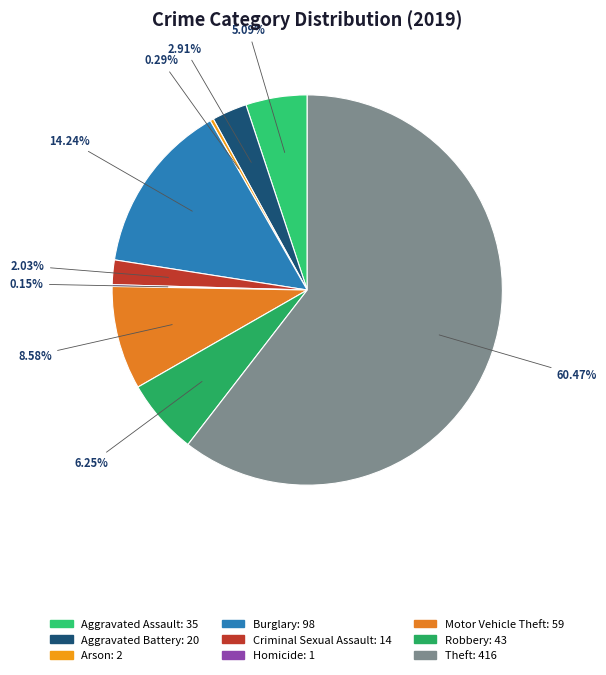

To the nearest percent, what portion does Motor Vehicle Theft represent?

9%